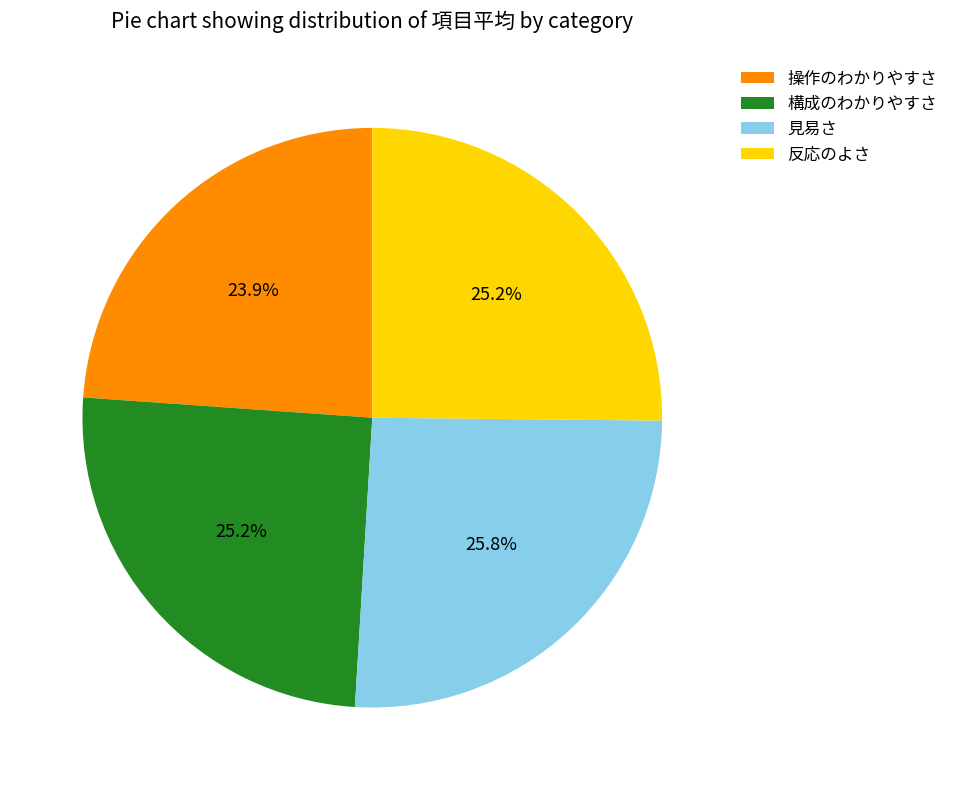

Is there a majority slice in this chart?

No